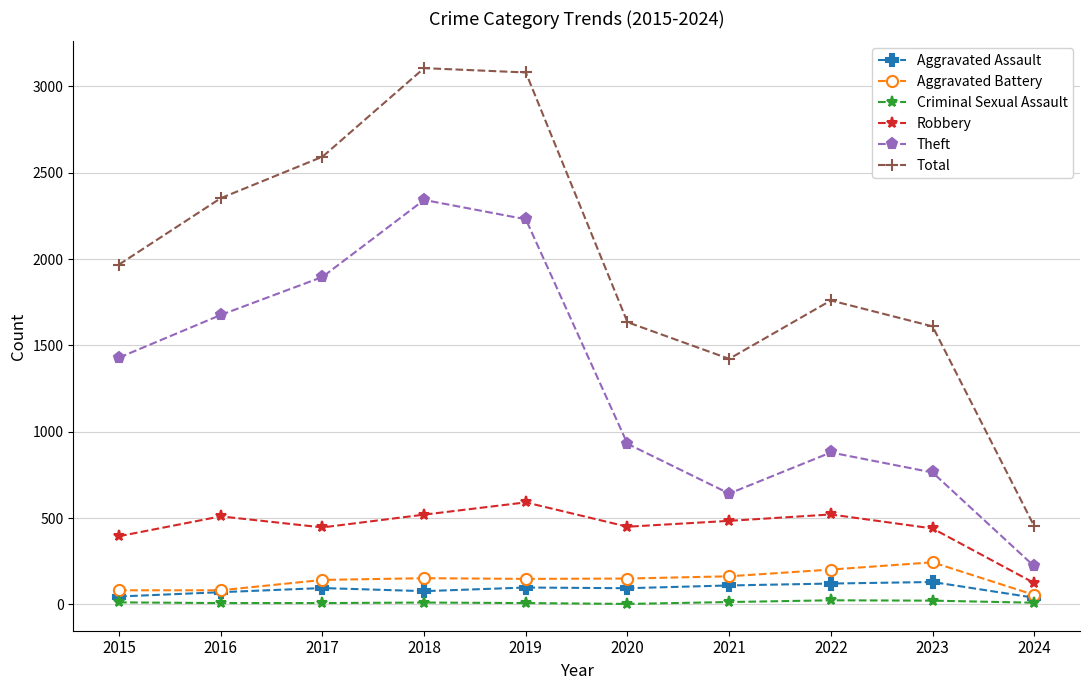

The Criminal Sexual Assault series shows 14 at 2021. True or false?

True